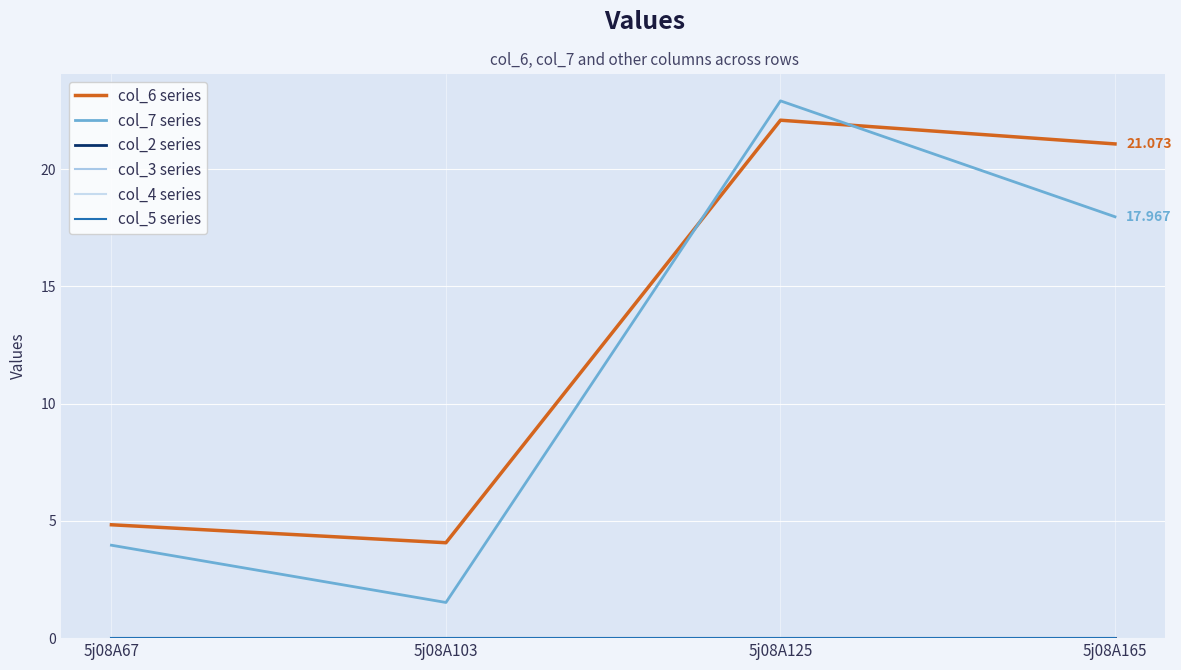

Rank the categories by col_5 series value from highest to lowest.

5j08A67, 5j08A103, 5j08A125, 5j08A165